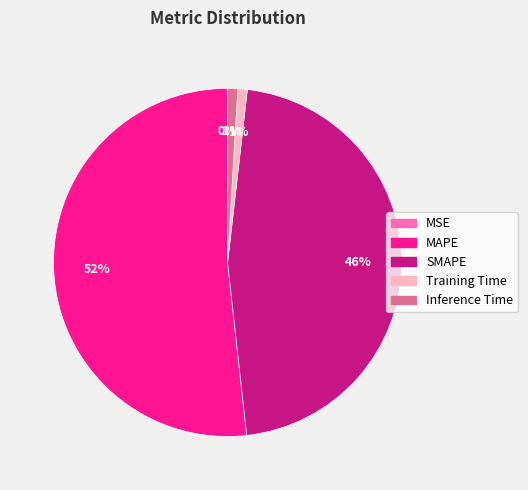

Which category has the biggest portion of the pie?

MAPE